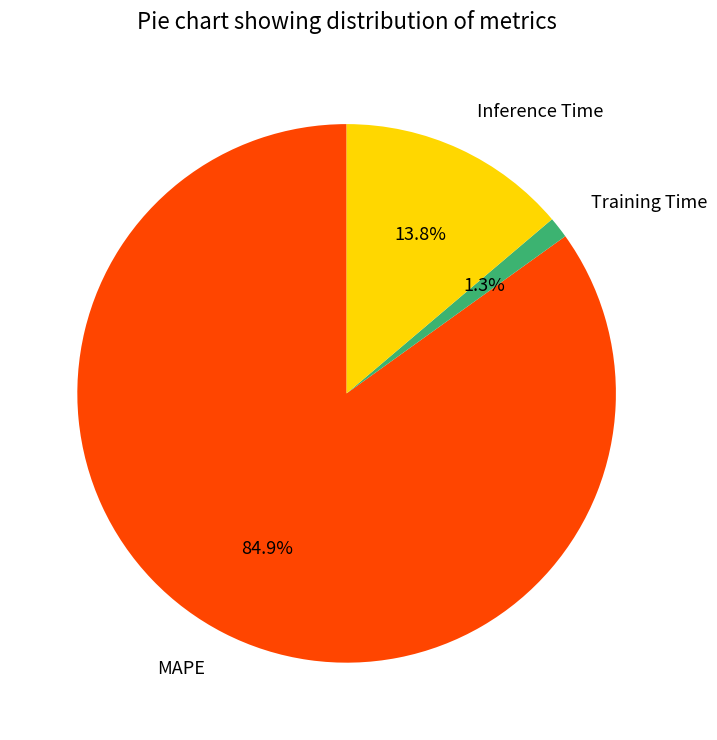

Rank the categories by value from highest to lowest.

MAPE, Inference Time, Training Time